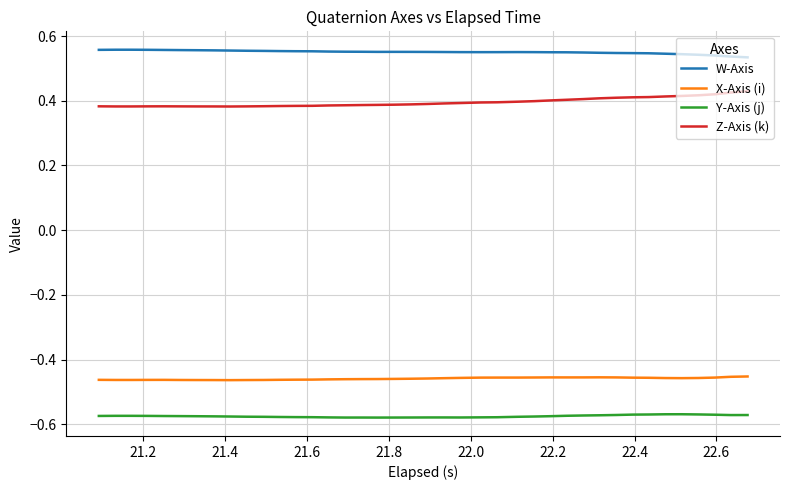

List the series in order of their peak value, lowest first.

Y-Axis (j), X-Axis (i), Z-Axis (k), W-Axis